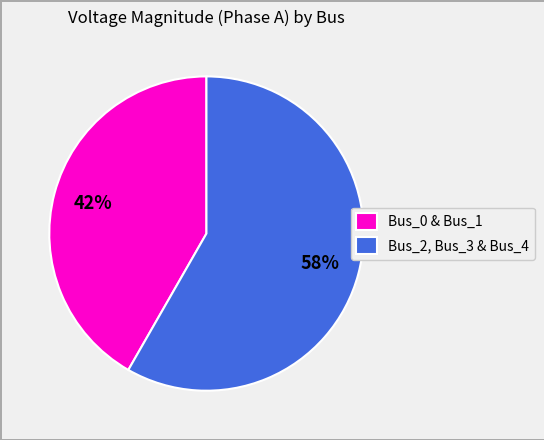

What is the largest slice in the pie chart?

Bus_2, Bus_3 & Bus_4